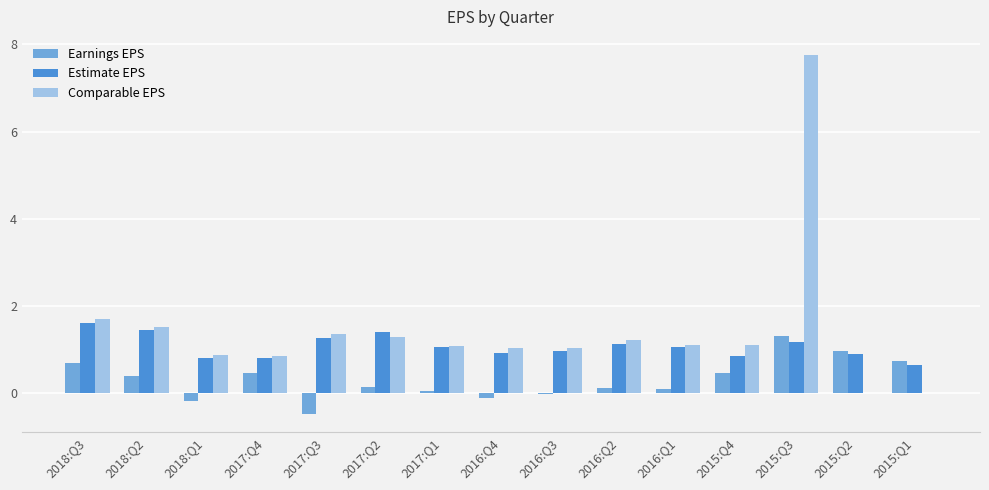

What is the sum of all Comparable EPS values?

21.9